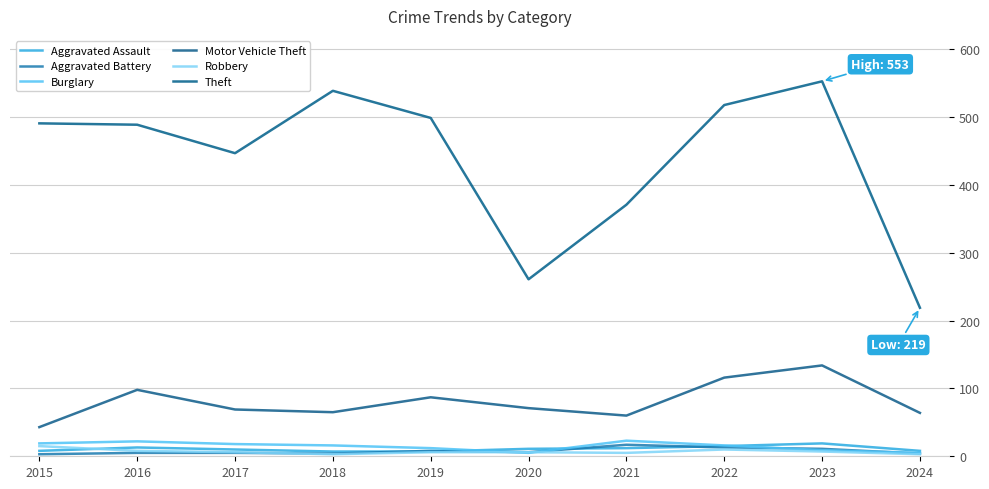

True or false: Theft and Burglary cross at least once.

False